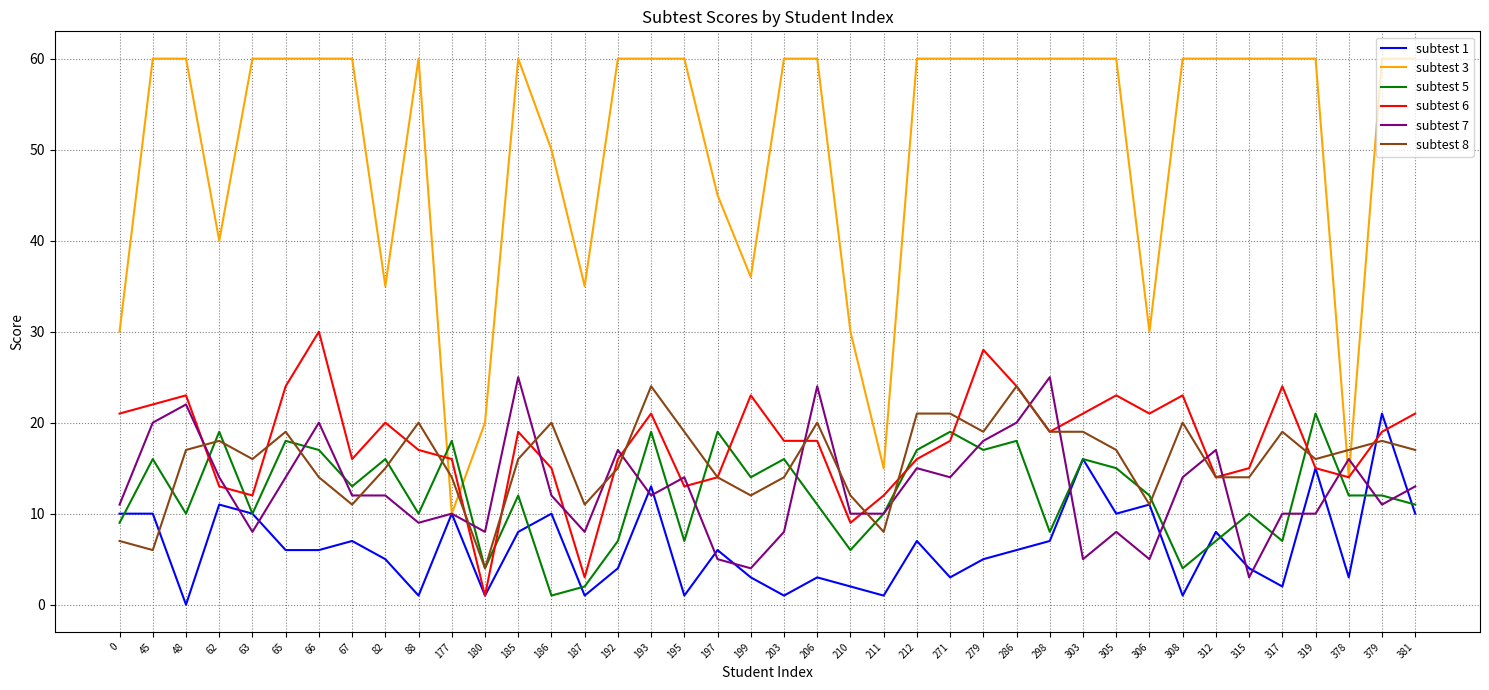

The value of subtest 5 at 212 is 9. True or false?

False